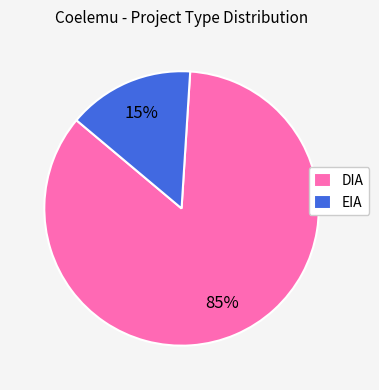

What percentage is the DIA slice, to the nearest percent?

85%